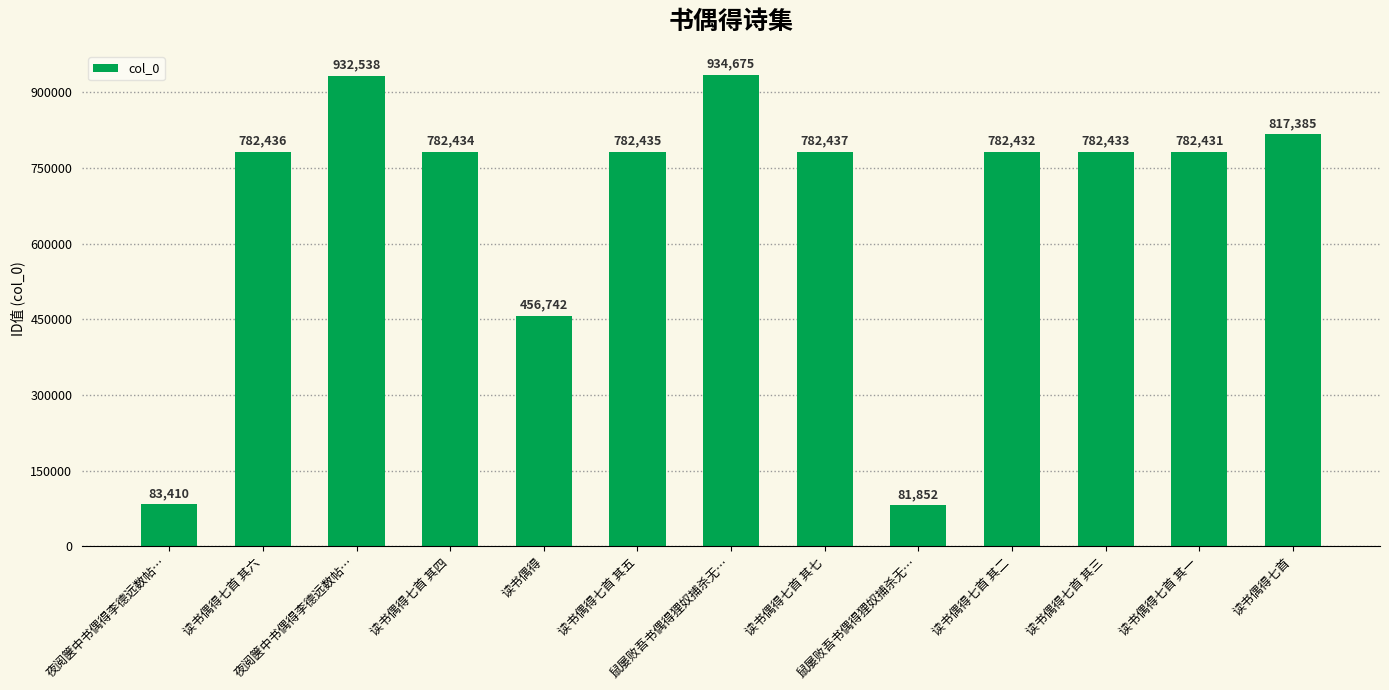

Count the number of data series in this chart.

1